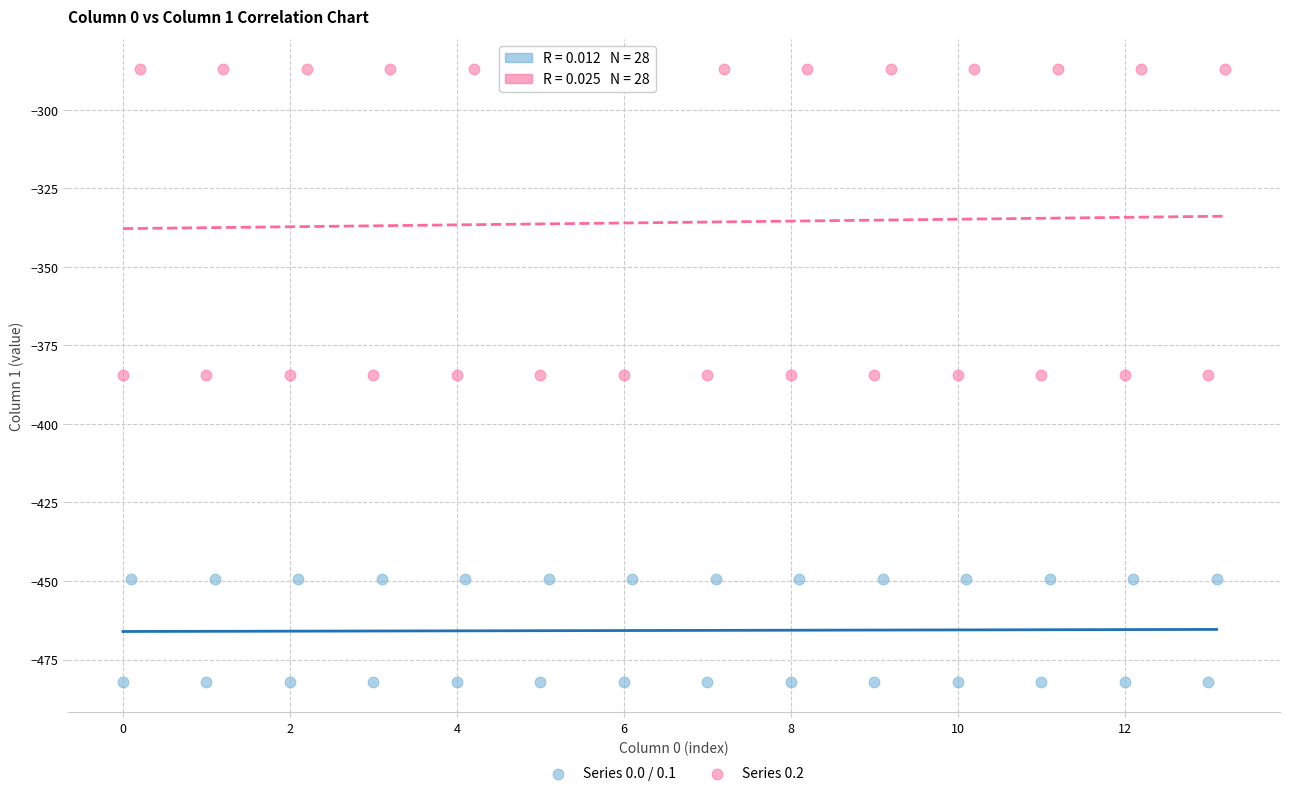

Which series contains the highest Y value?

Series 0.2